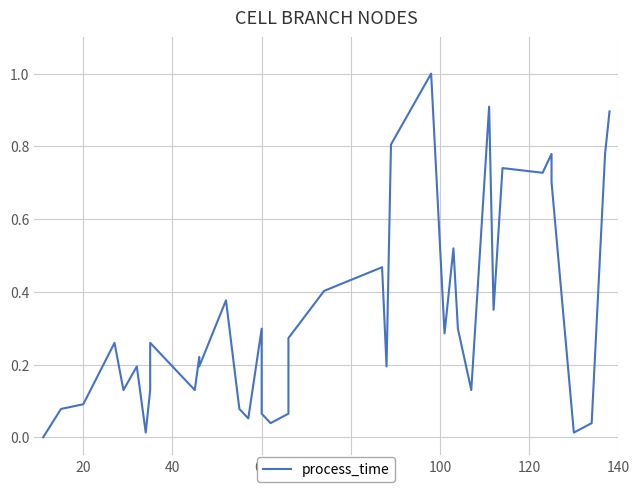

The chart shows a value of 0.5 at 27. True or false?

False